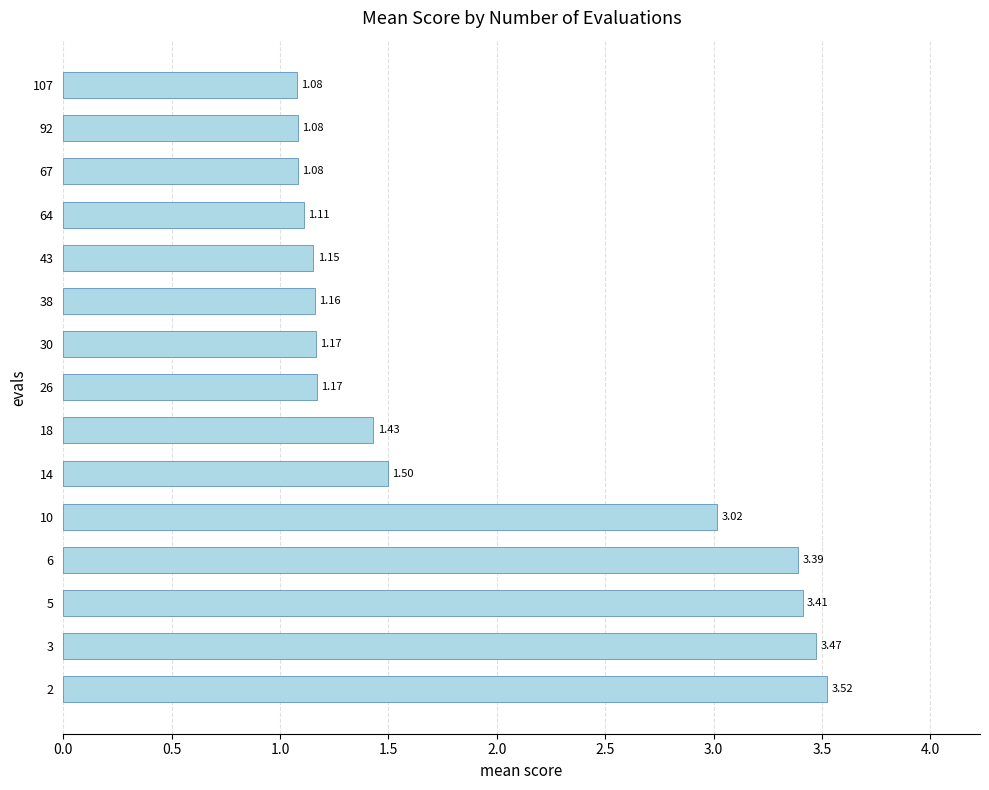

What is the change in value from 14 to 38?

-0.3